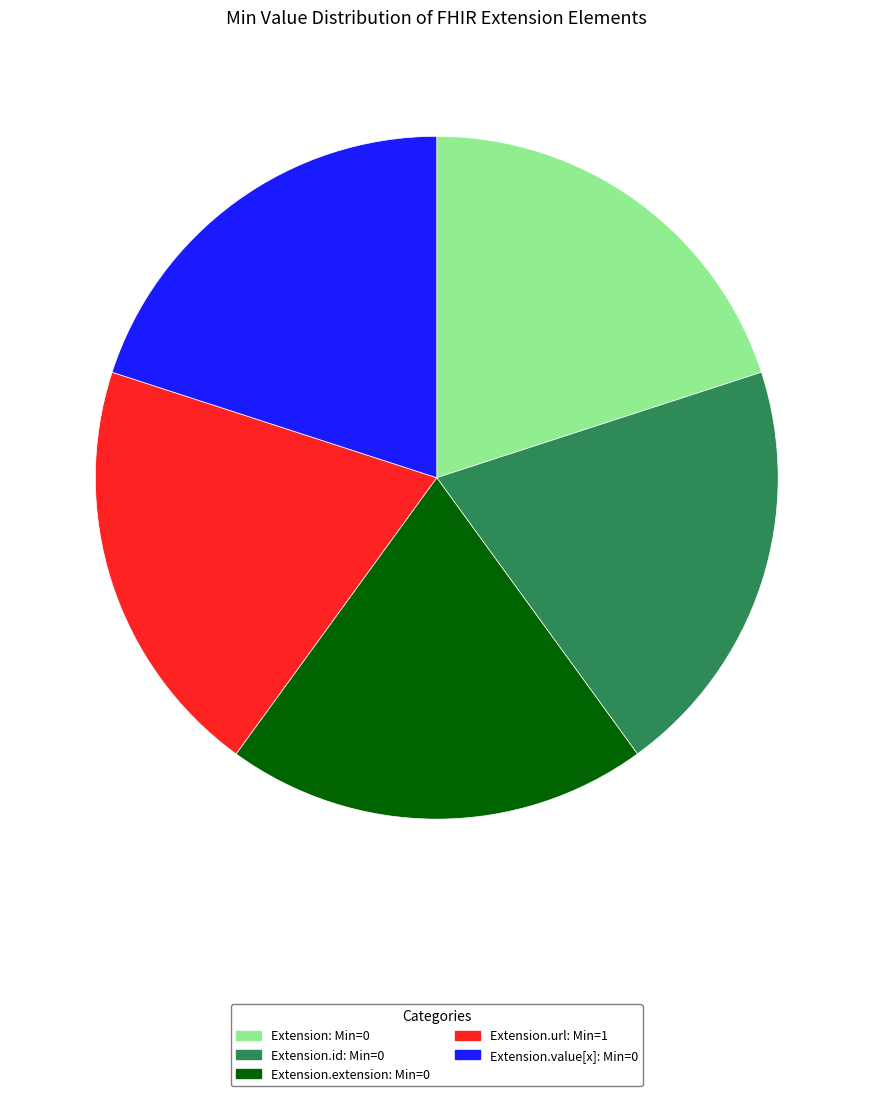

How many slices are in this pie chart?

5